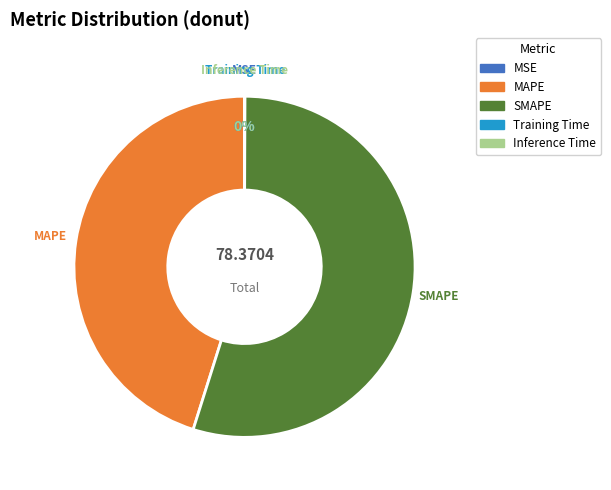

To the nearest percent, what percentage of the pie is MAPE?

45%